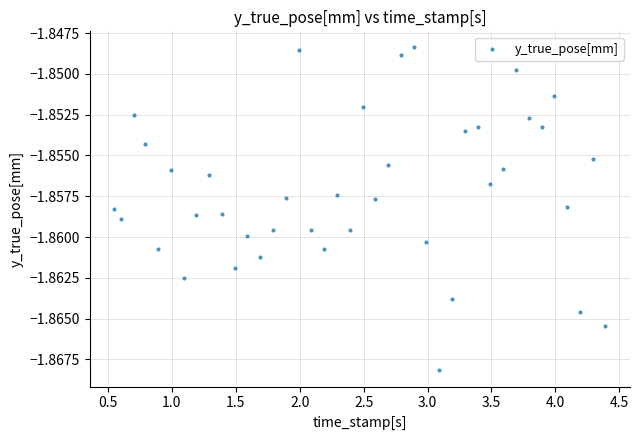

What is the range of X values (max minus min)?

3.8